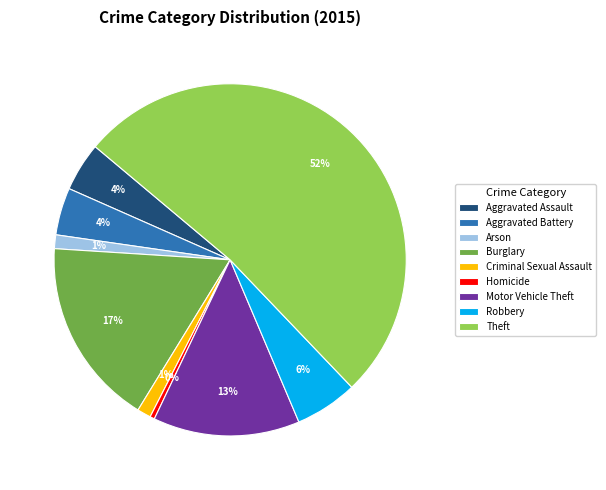

True or false: Theft accounts for 61% of the total.

False